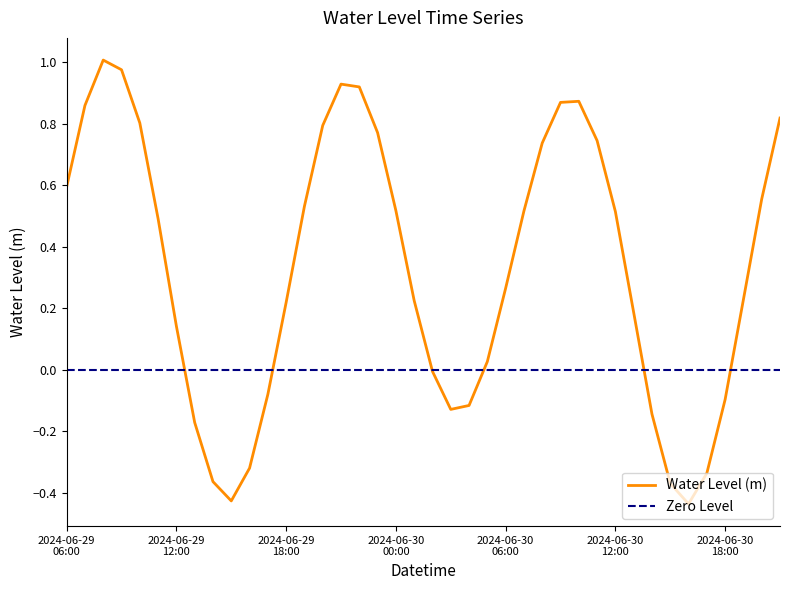

Where does the data first go above 0?

2024-06-29 06:00